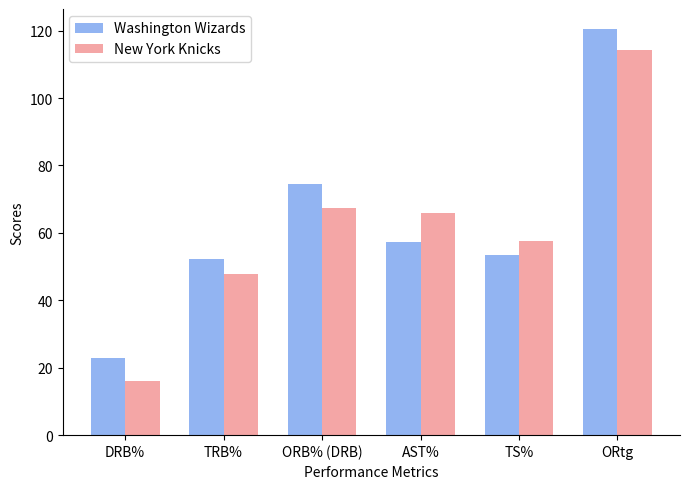

What are all the series names shown in the legend?

Washington Wizards, New York Knicks